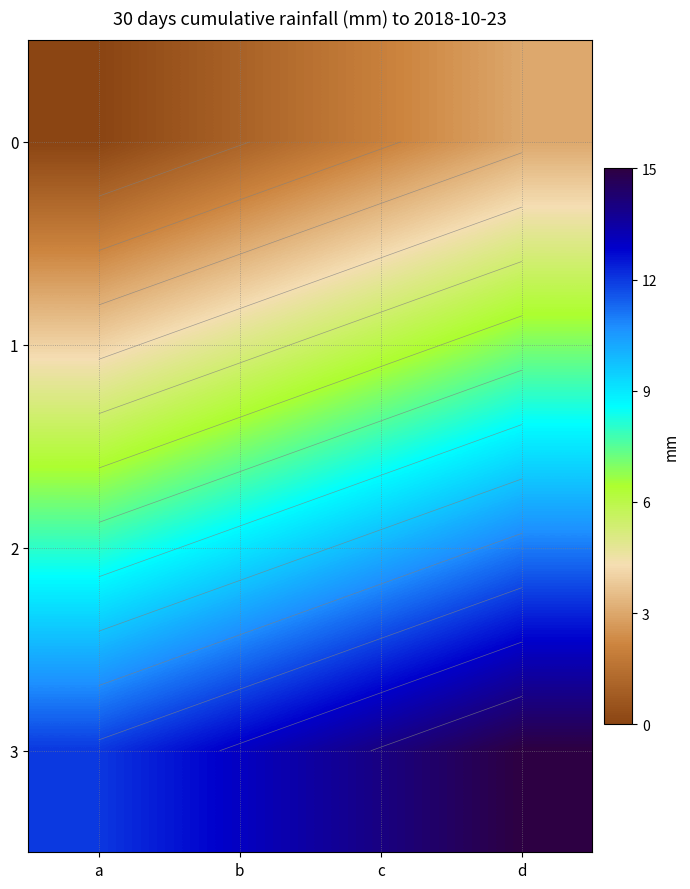

Rank the series by their average value, from lowest to highest.

0, 1, 2, 3